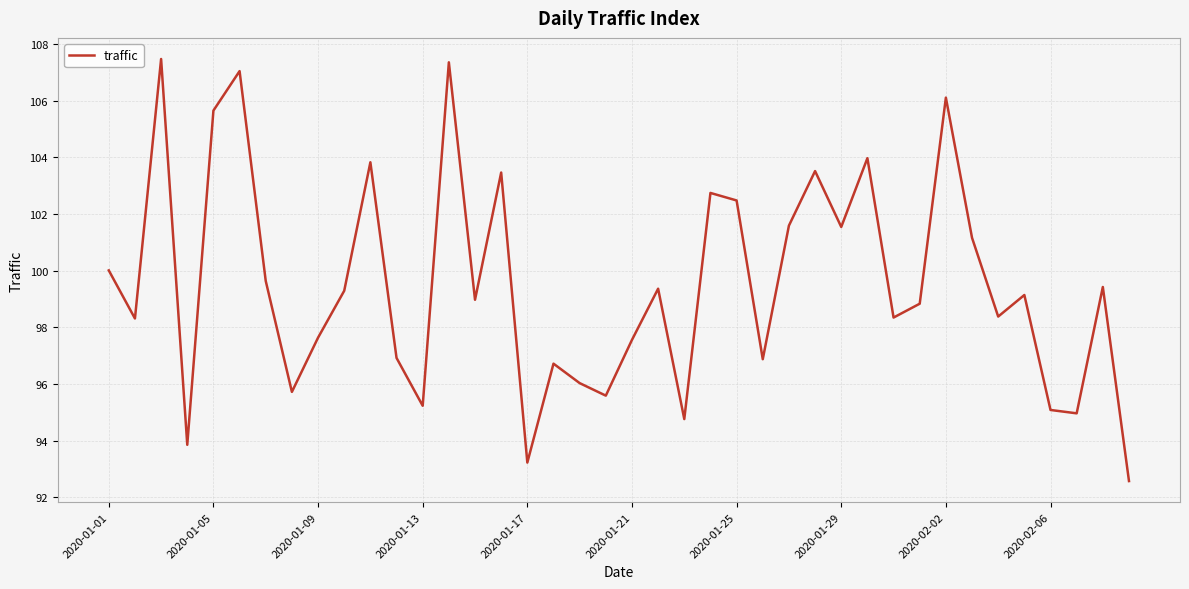

What is the difference between the maximum and minimum values?

14.9